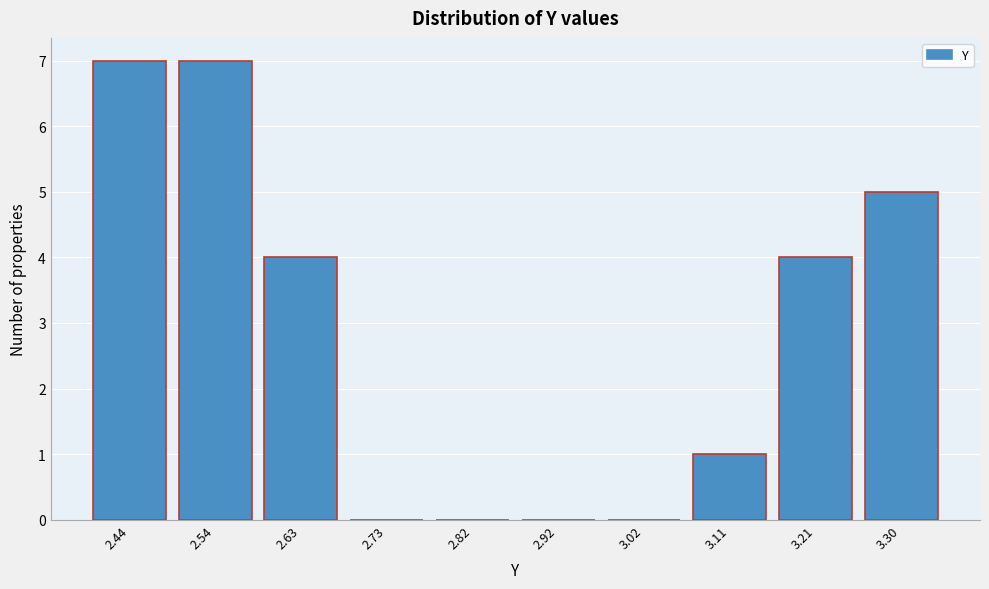

Reading left to right, extract all data points from this chart.

2.44=7	2.54=7	2.63=4	2.73=0	2.82=0	2.92=0	3.02=0	3.11=1	3.21=4	3.30=5